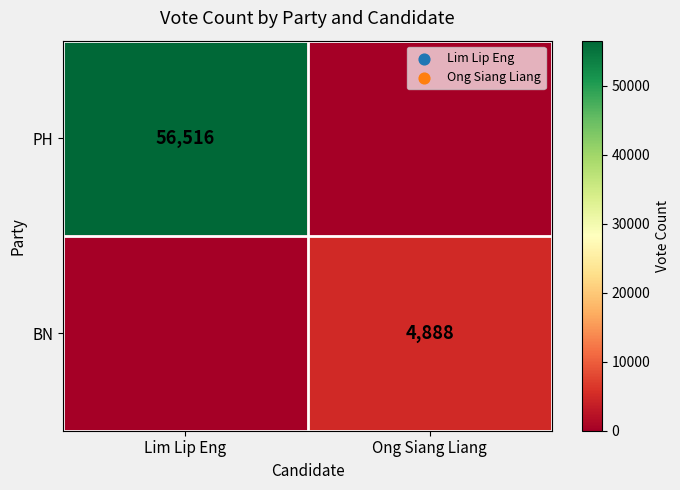

Which category has the lowest value across all series?

Ong Siang Liang